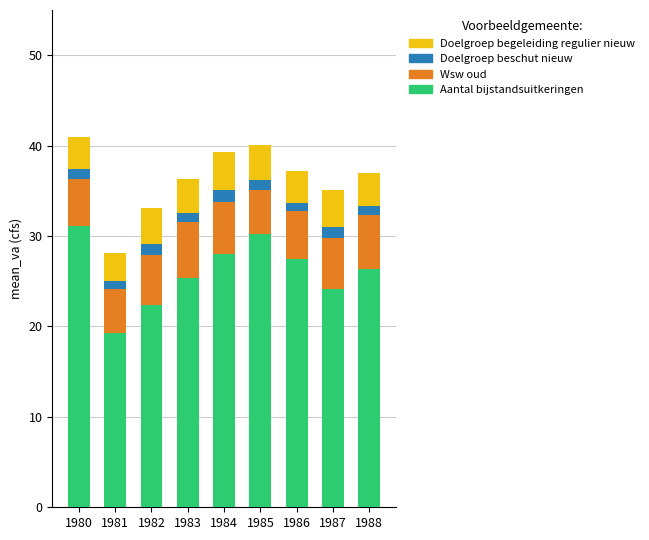

Is it true that Aantal bijstandsuitkeringen equals 24.1 at 1987?

True